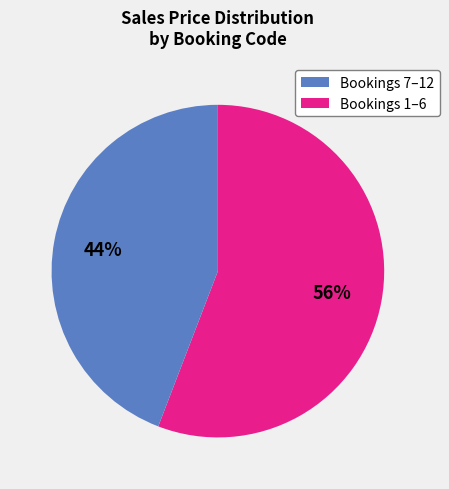

To the nearest percent, what is the average slice percentage?

50%